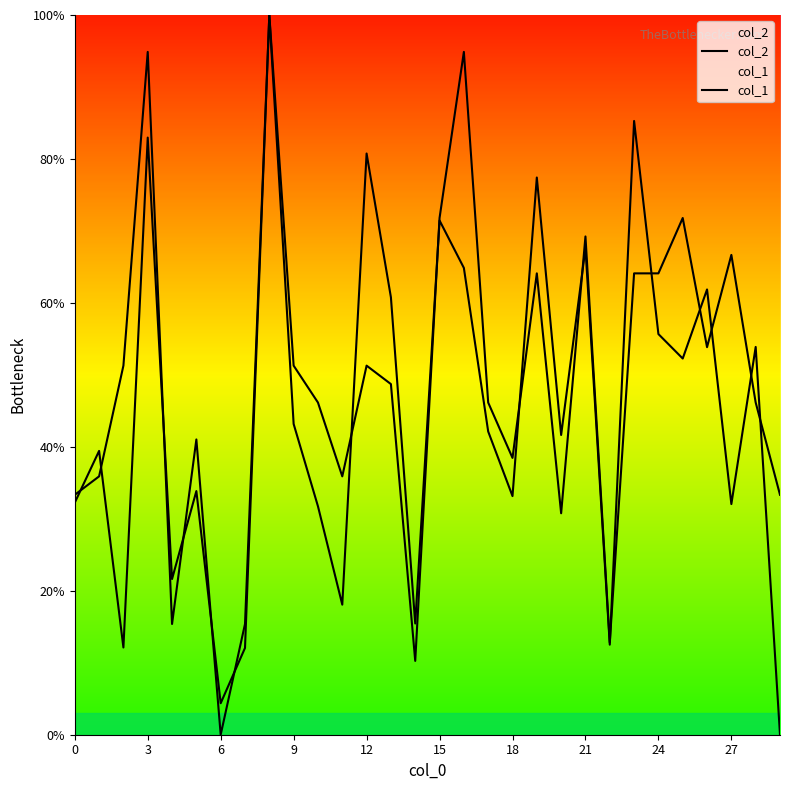

What is the value of the col_2 point at the 14th from the left?

60.8